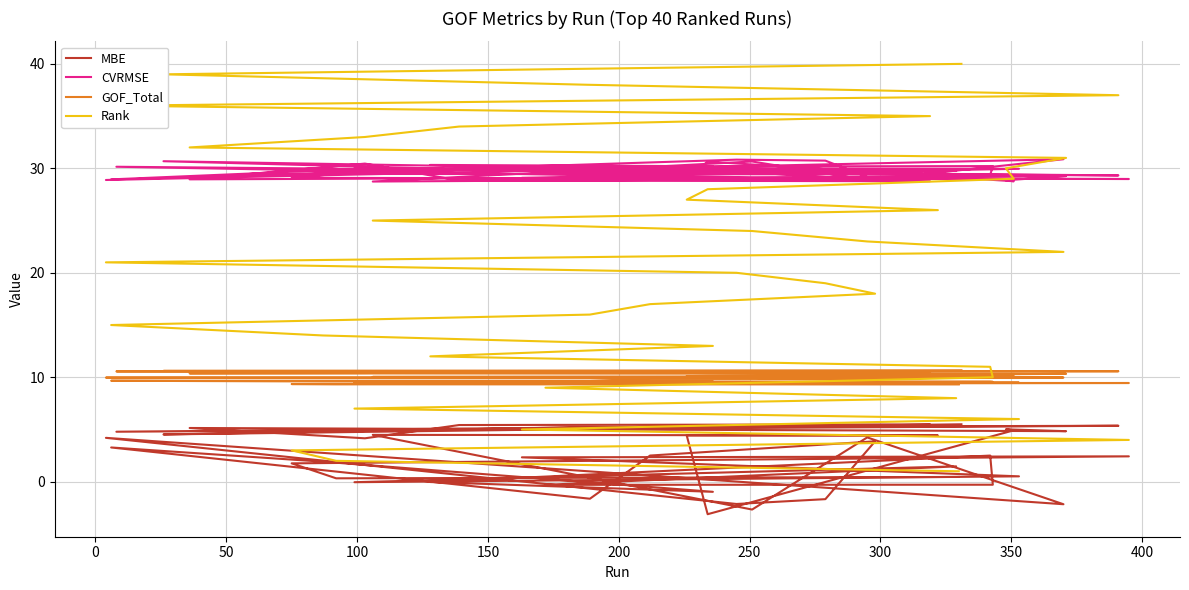

What is the sum of all MBE values?

90.5